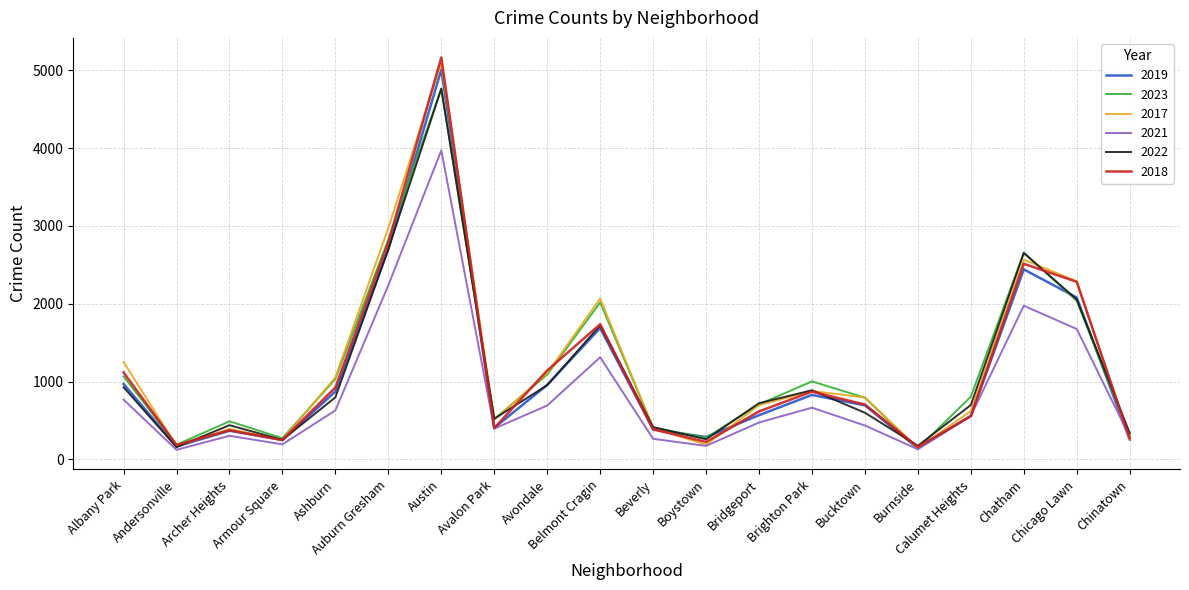

Is the value of 2023 at Andersonville greater than the value of 2019 at Chicago Lawn?

No